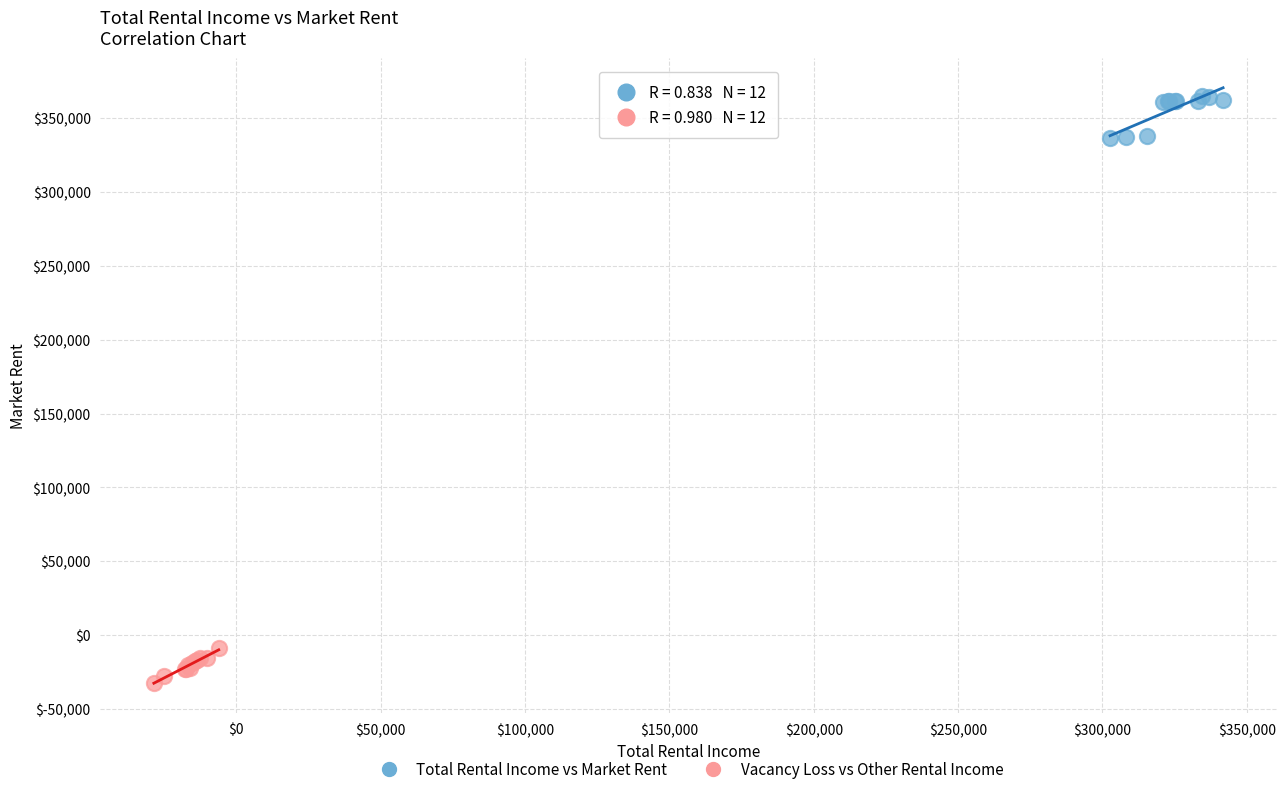

Which series contains the highest Y value?

Total Rental Income vs Market Rent